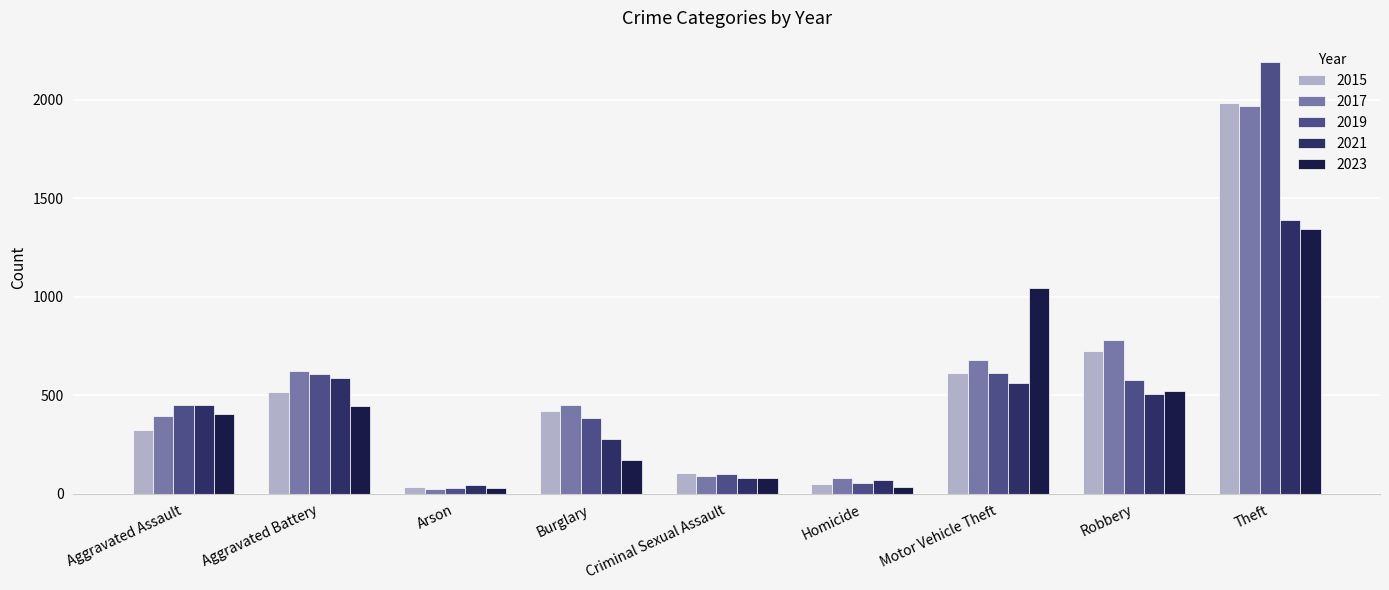

At which label is 2017 closest to 995?

Robbery